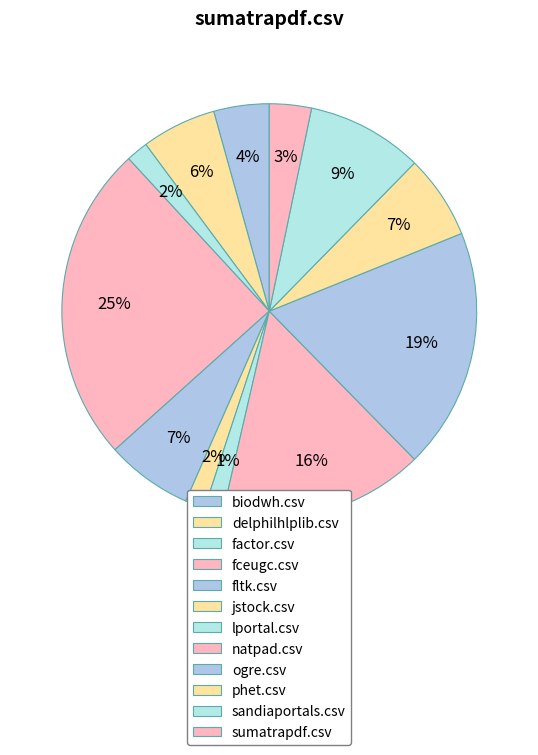

How many slices are in this pie chart?

12